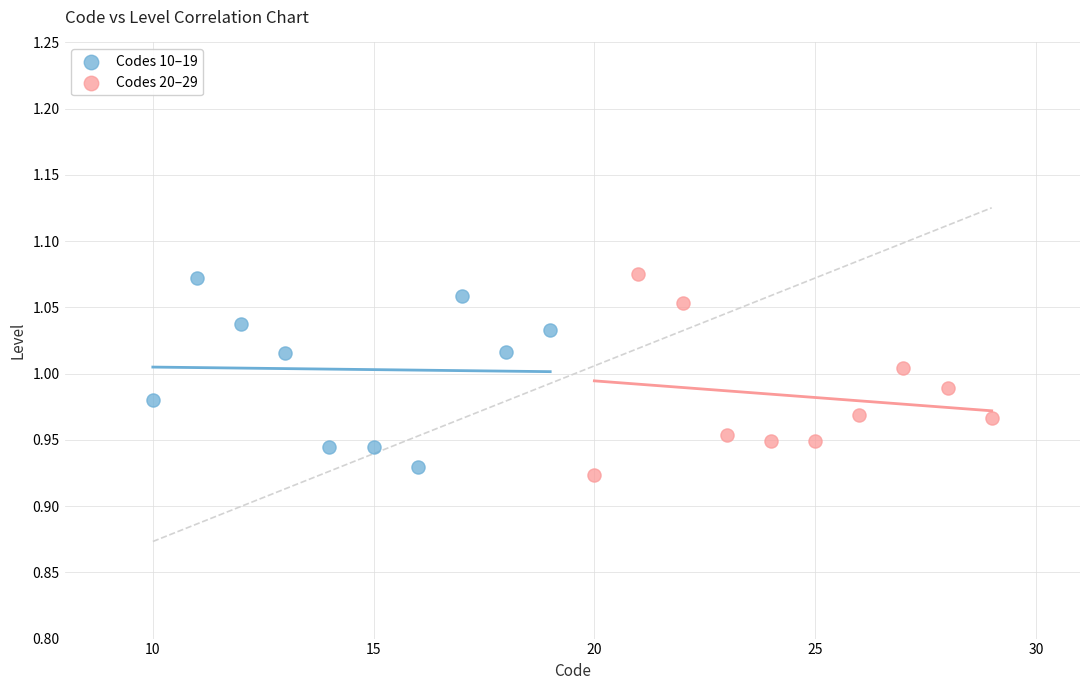

What are all the series names shown in the legend?

Codes 10–19, Codes 20–29